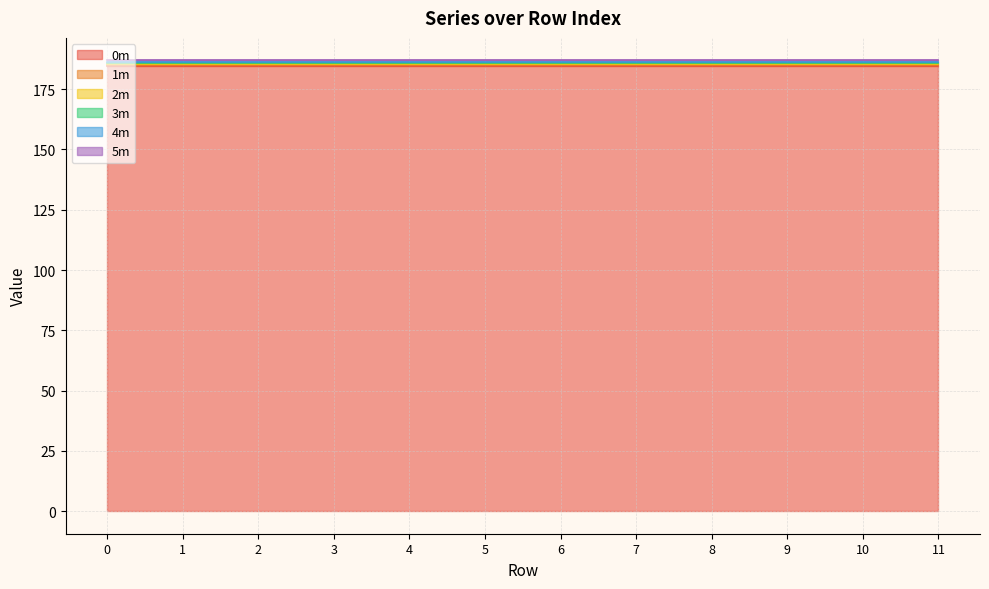

Which series has the largest total across all categories?

5m